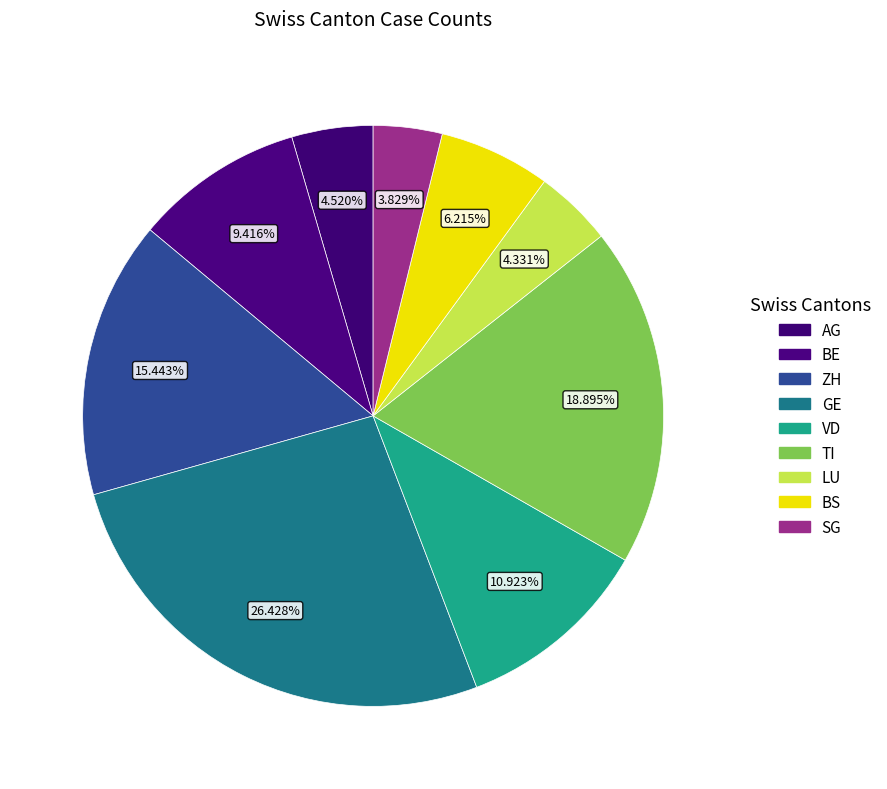

To the nearest percent, what is the average slice percentage?

11%